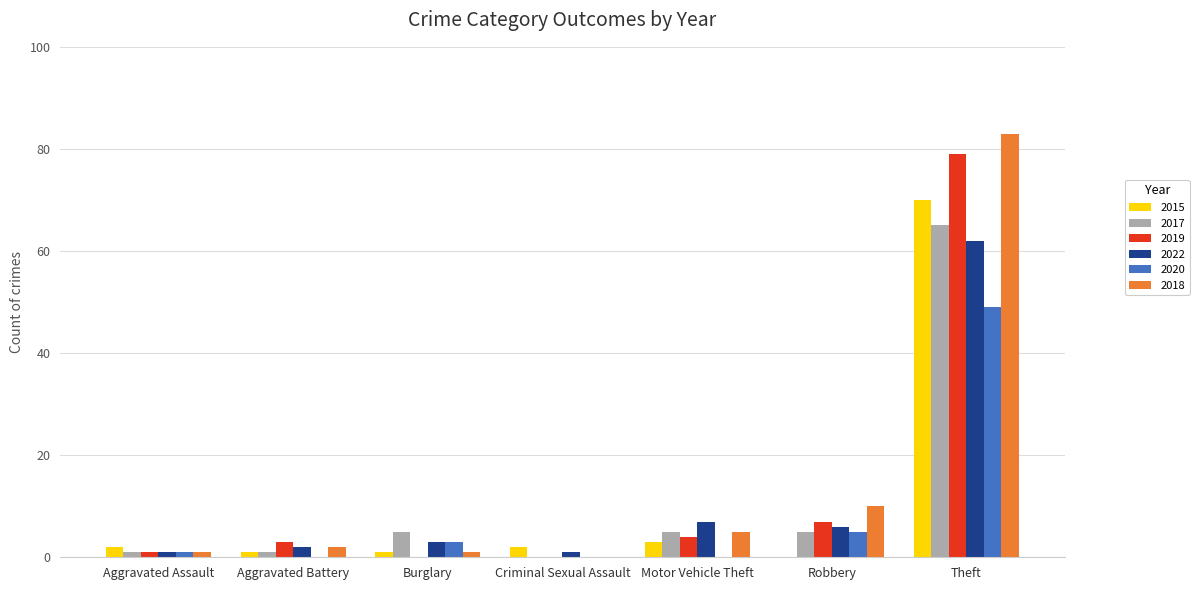

What is the spread (max minus min) of values at Motor Vehicle Theft?

7